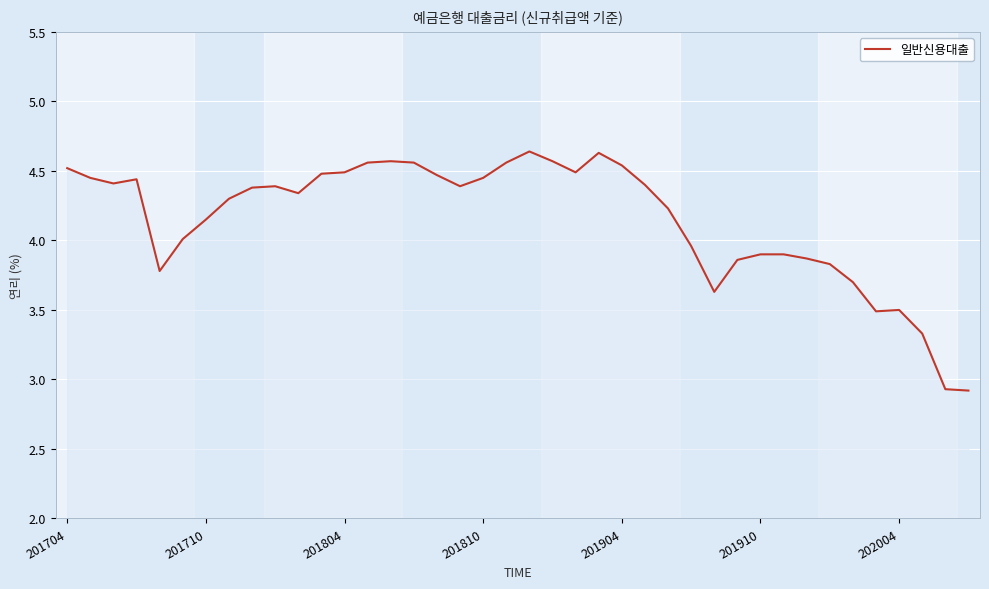

What is the minimum value shown in the chart?

2.9